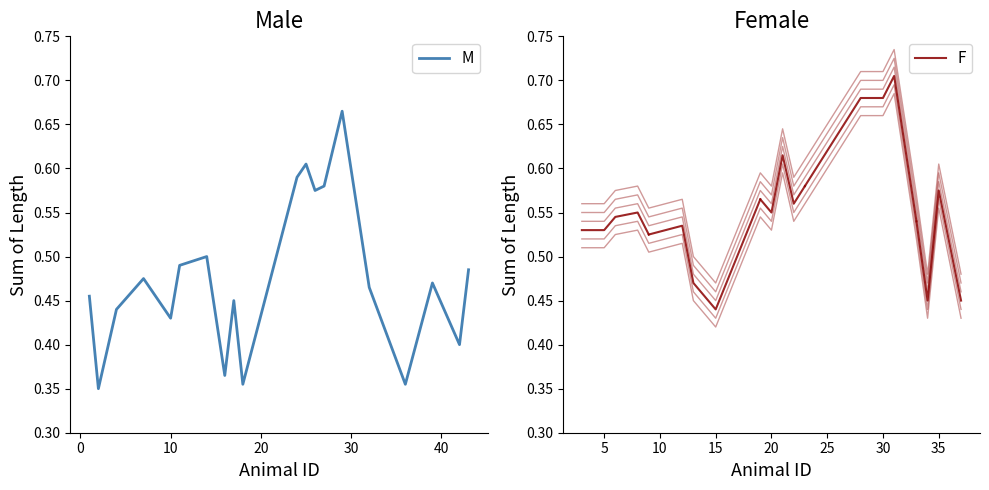

True or false: F_values and M_values cross at least once.

True